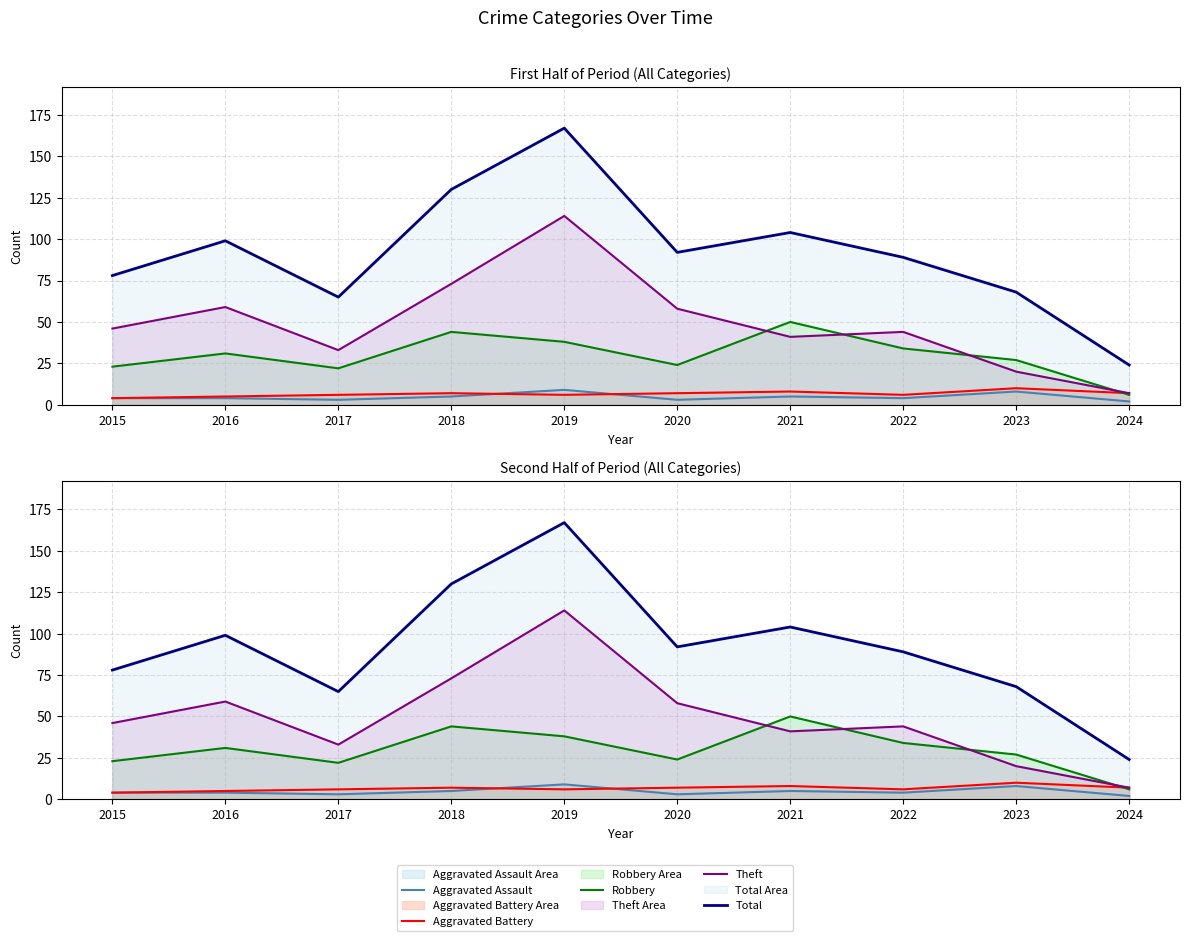

Is it true that Aggravated Assault equals 4 at 2020?

False